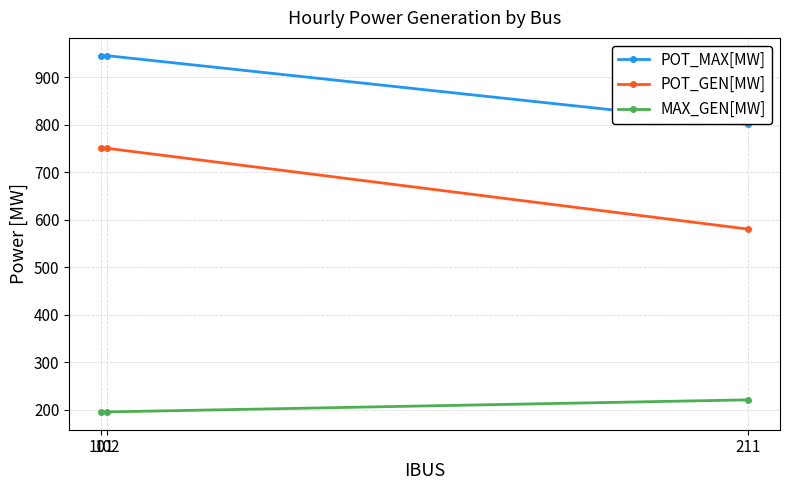

The MAX_GEN[MW] series shows 341.6 at 211. True or false?

False